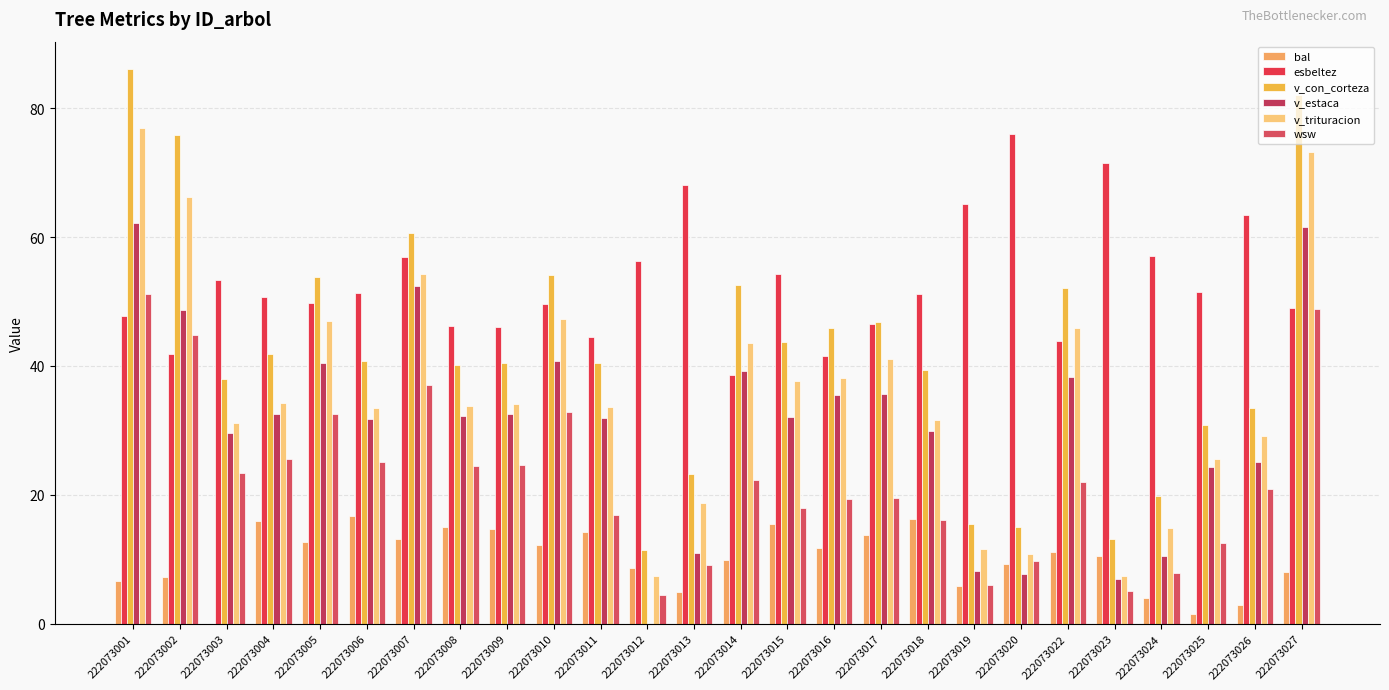

What are all the series names shown in the legend?

bal, esbeltez, v_con_corteza, v_estaca, v_trituracion, wsw